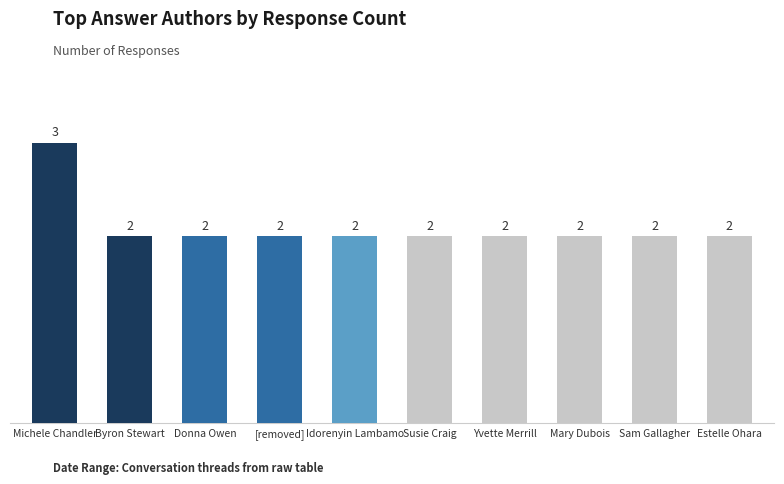

Reading left to right, what are all the values shown in this chart?

3	2	2	2	2	2	2	2	2	2